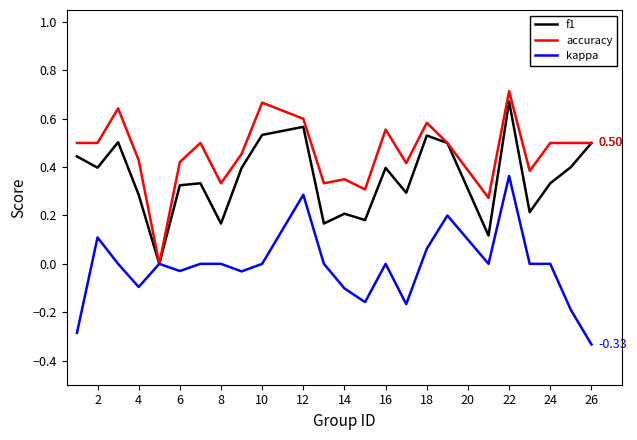

Rank the series by their average value, from highest to lowest.

accuracy, f1, kappa